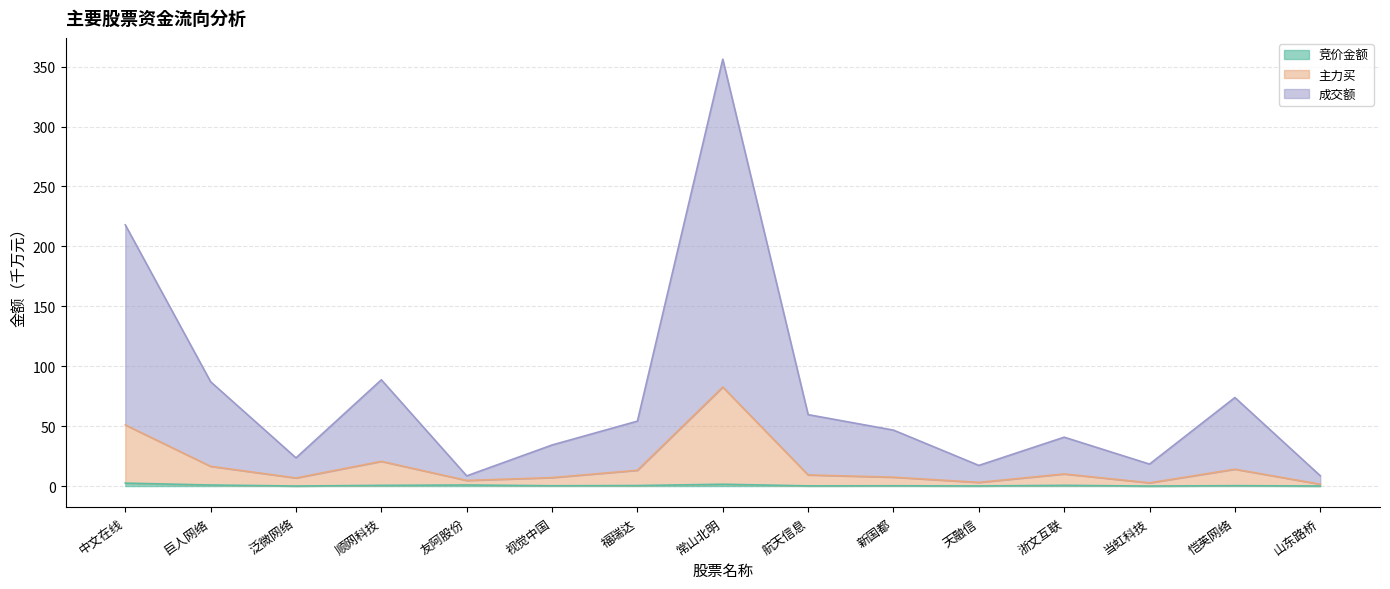

What is the sum of the 竞价金额 values at 顺网科技 and 泛微网络?

0.6